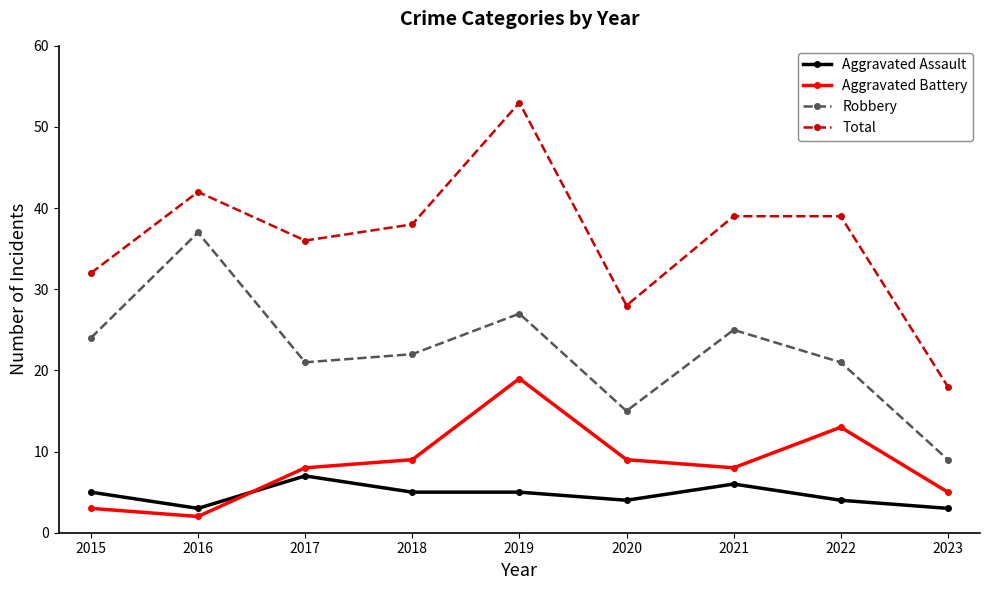

The value of Robbery at 2023 is 9. True or false?

True